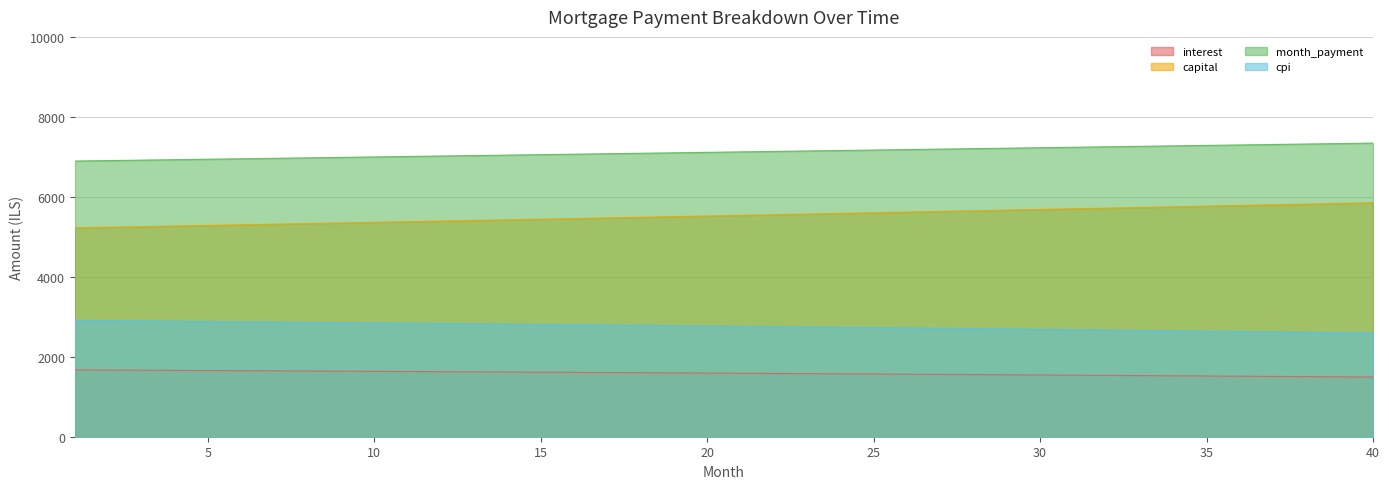

How many lines are shown in the chart?

4